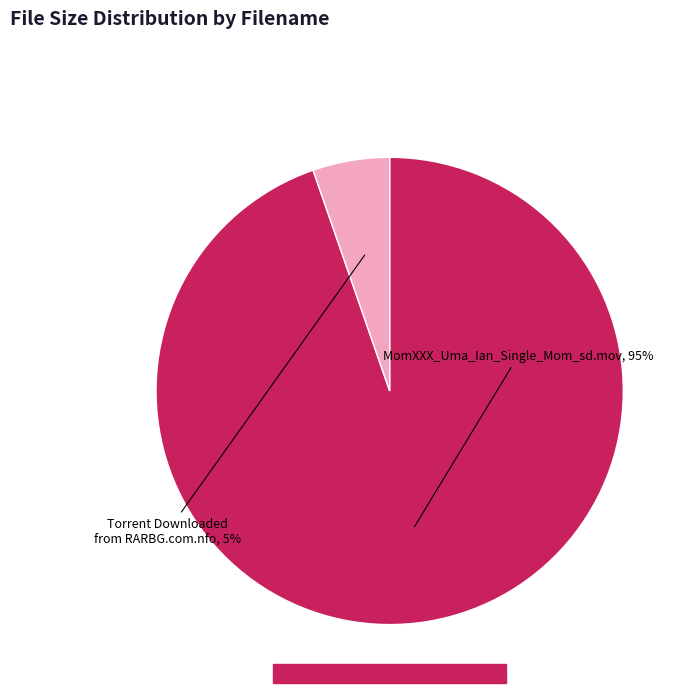

To the nearest percent, what is the average slice percentage?

50%